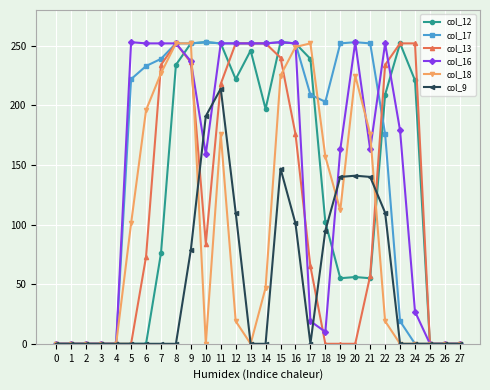

What are all the series names shown in the legend?

col_12, col_17, col_13, col_16, col_18, col_9